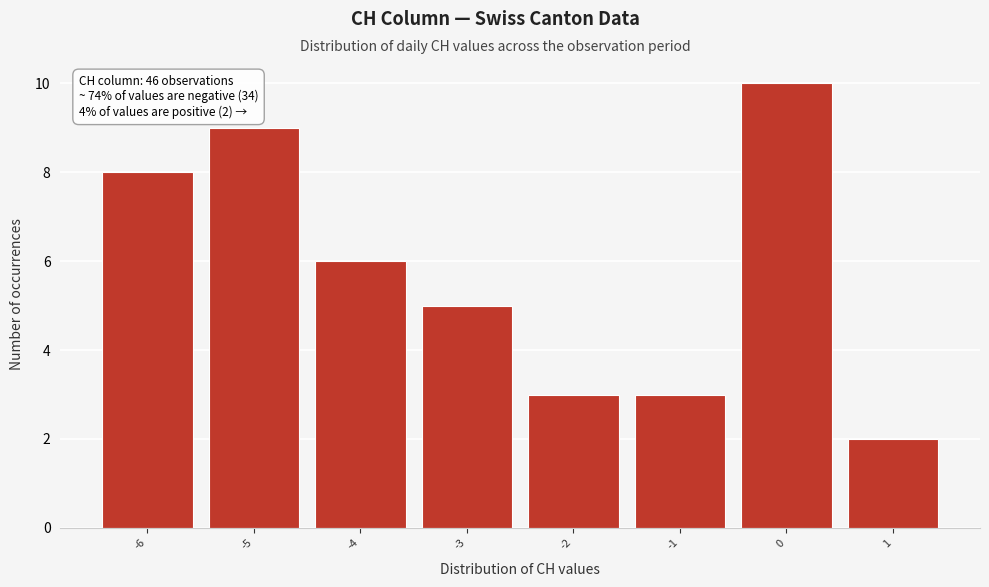

Which range on the x-axis has the tallest bar?

-0.5 to 0.5